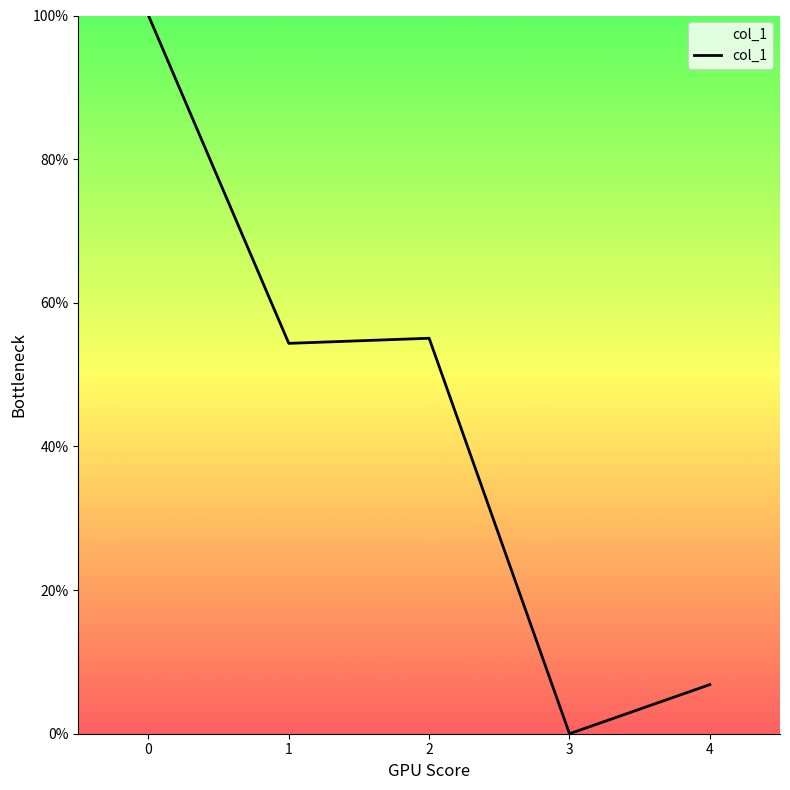

Reading right to left, what are all the values shown in this chart?

6.8	0.0	55.1	54.4	100.0